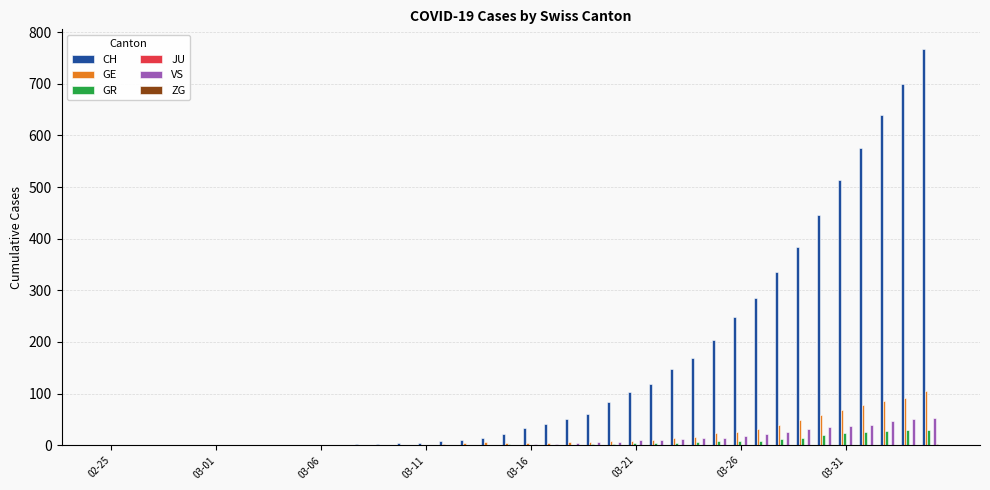

Does the chart contain stacked bars?

No